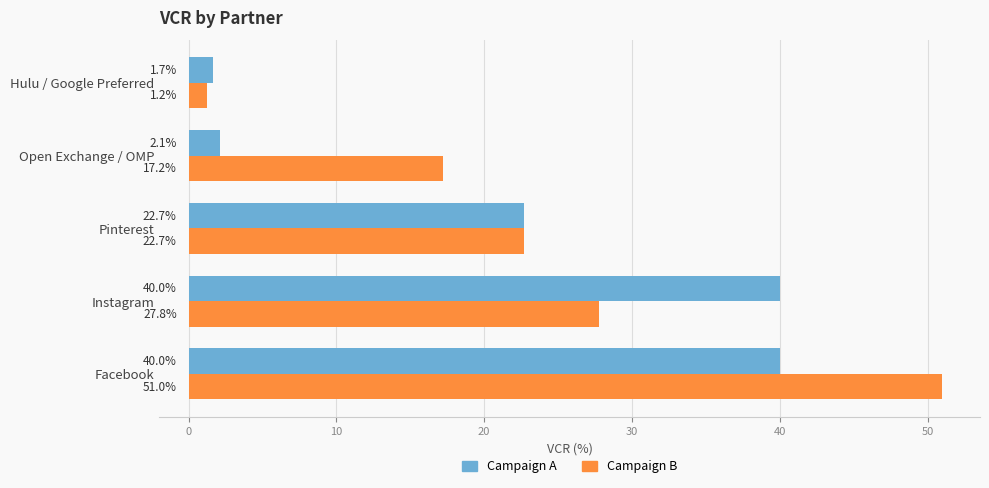

What is the difference between the Campaign A values at Instagram and Hulu / Google Preferred?

38.3